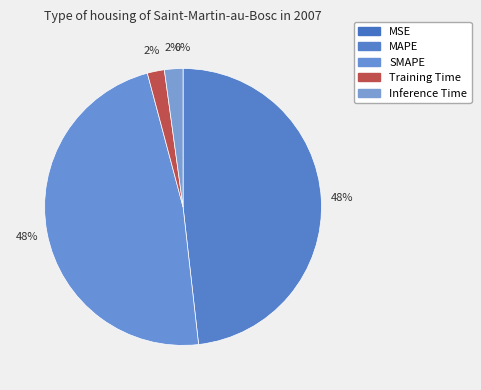

What percentage do MAPE and Training Time together represent?

50.2%